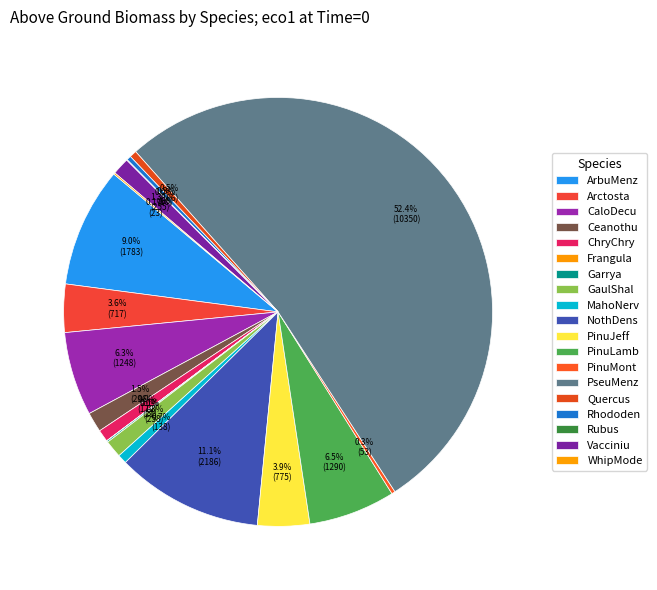

Which category has the biggest portion of the pie?

PseuMenz